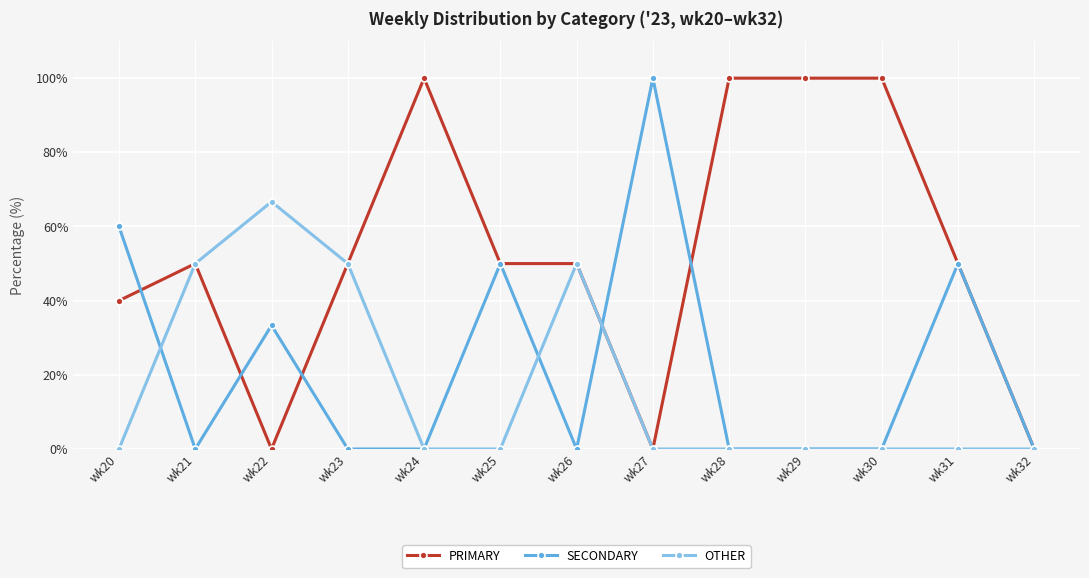

Which series has the largest total across all categories?

PRIMARY